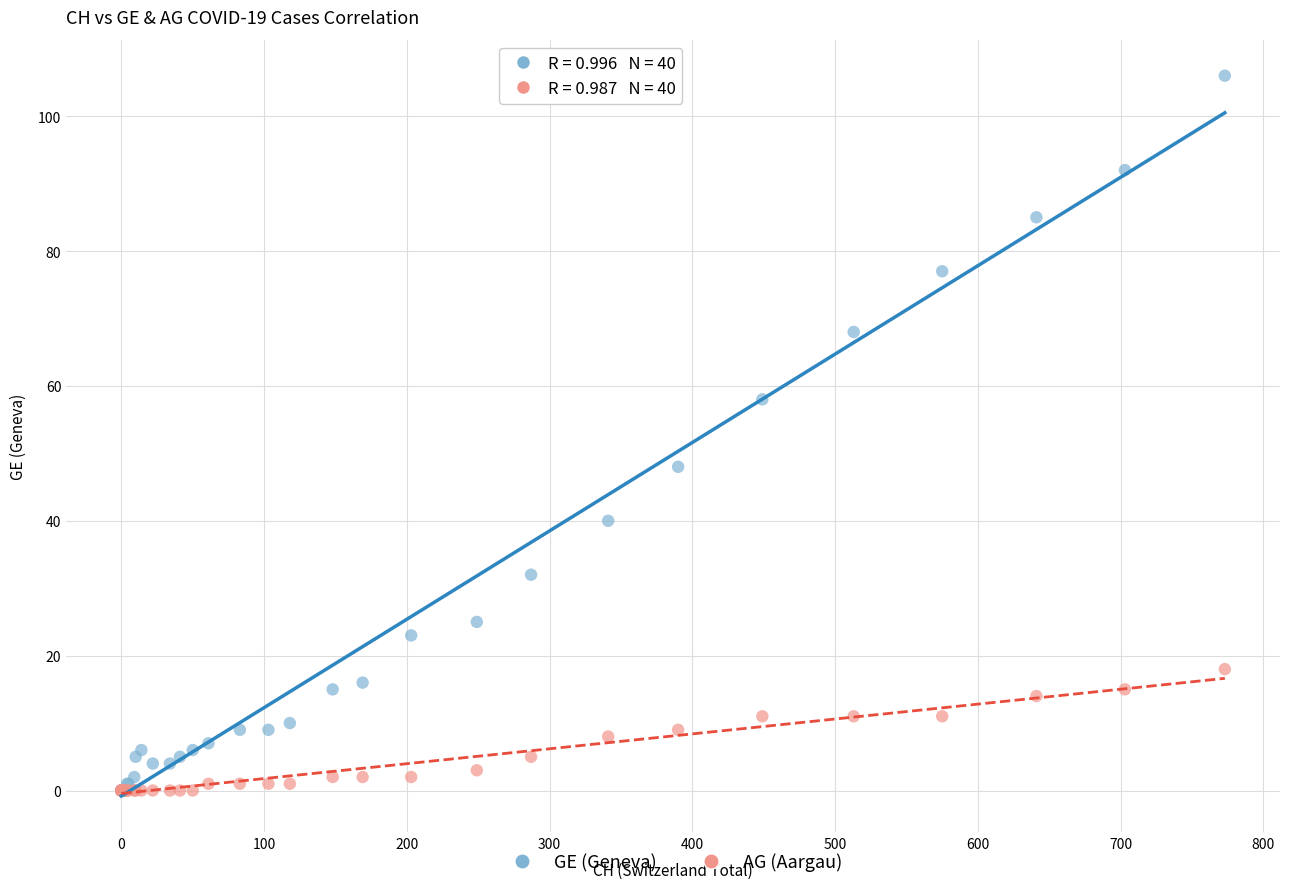

What are all the series names shown in the legend?

GE (Geneva), AG (Aargau)